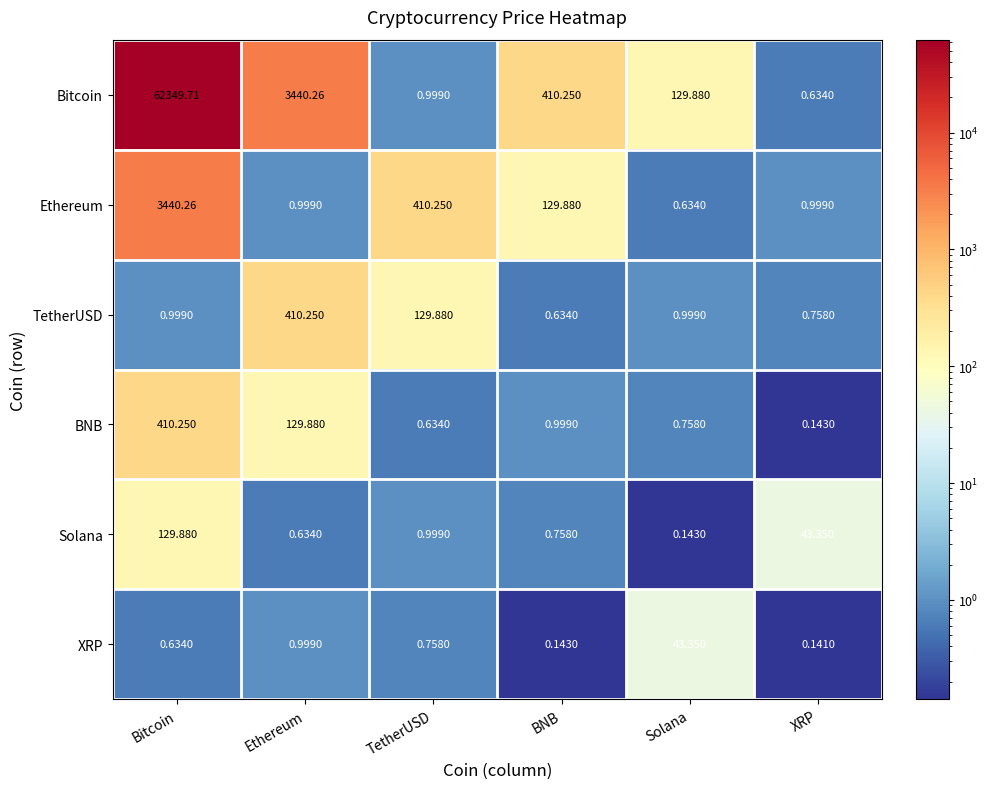

Which category has the lowest value in the Bitcoin series?

XRP